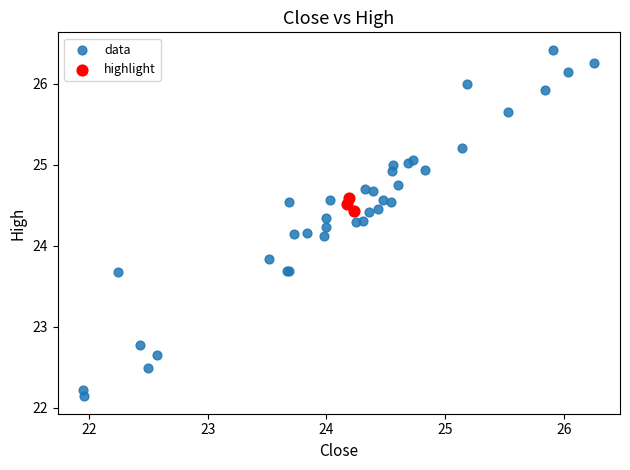

What are all the series names shown in the legend?

data, highlight